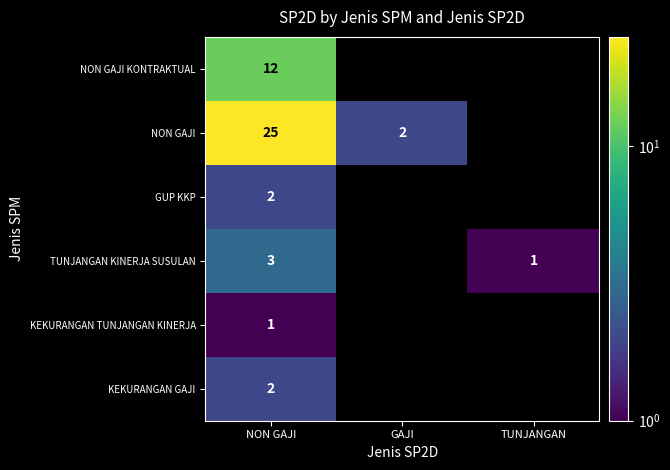

True or false: KEKURANGAN TUNJANGAN KINERJA has a value of 1 at NON GAJI.

True